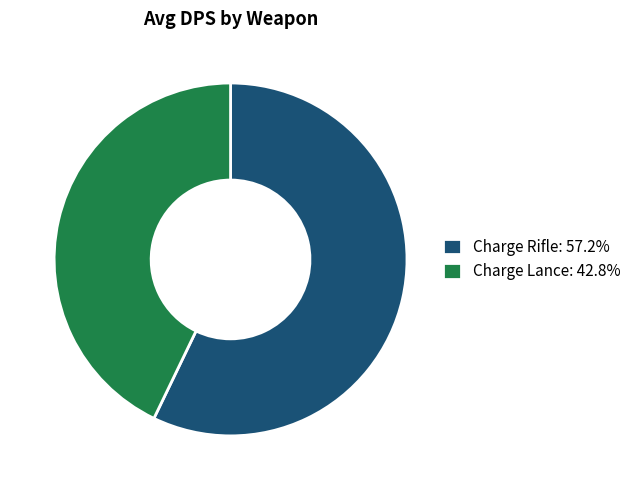

What is the ratio of the value at Charge Rifle: 57.2% to the value at Charge Lance: 42.8%?

1.3